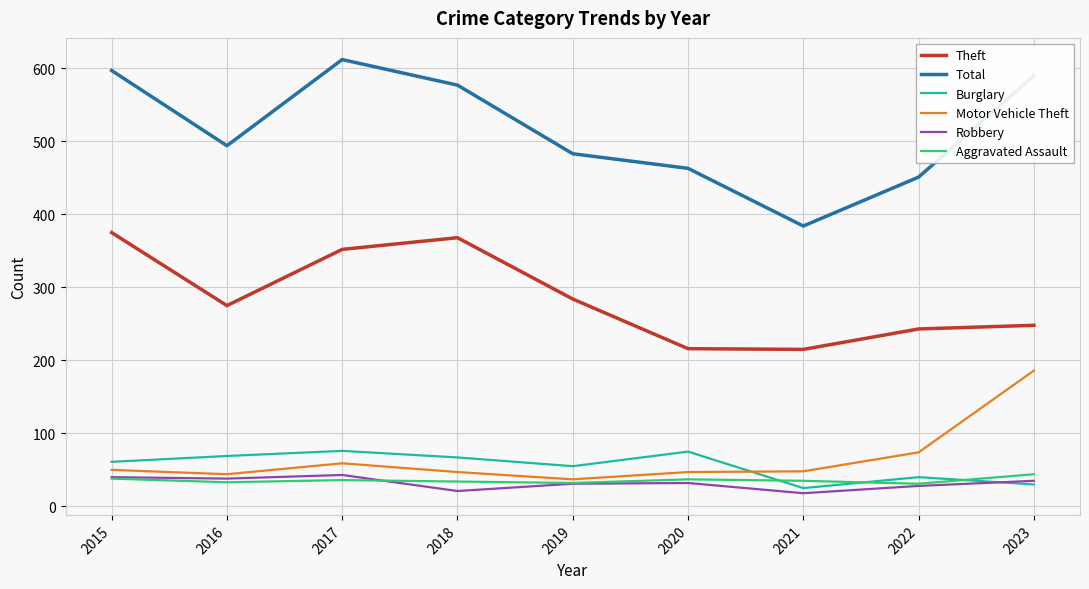

How many values in the Theft series are below 275?

4